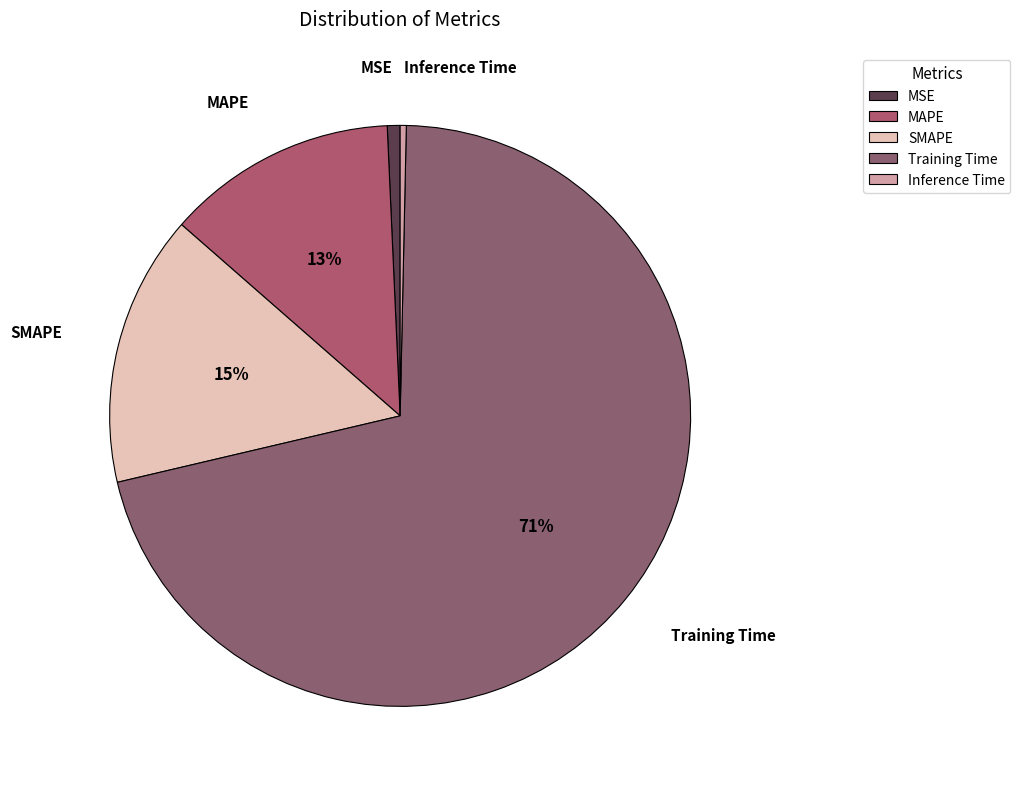

What percentage is the Training Time slice, to the nearest percent?

71%